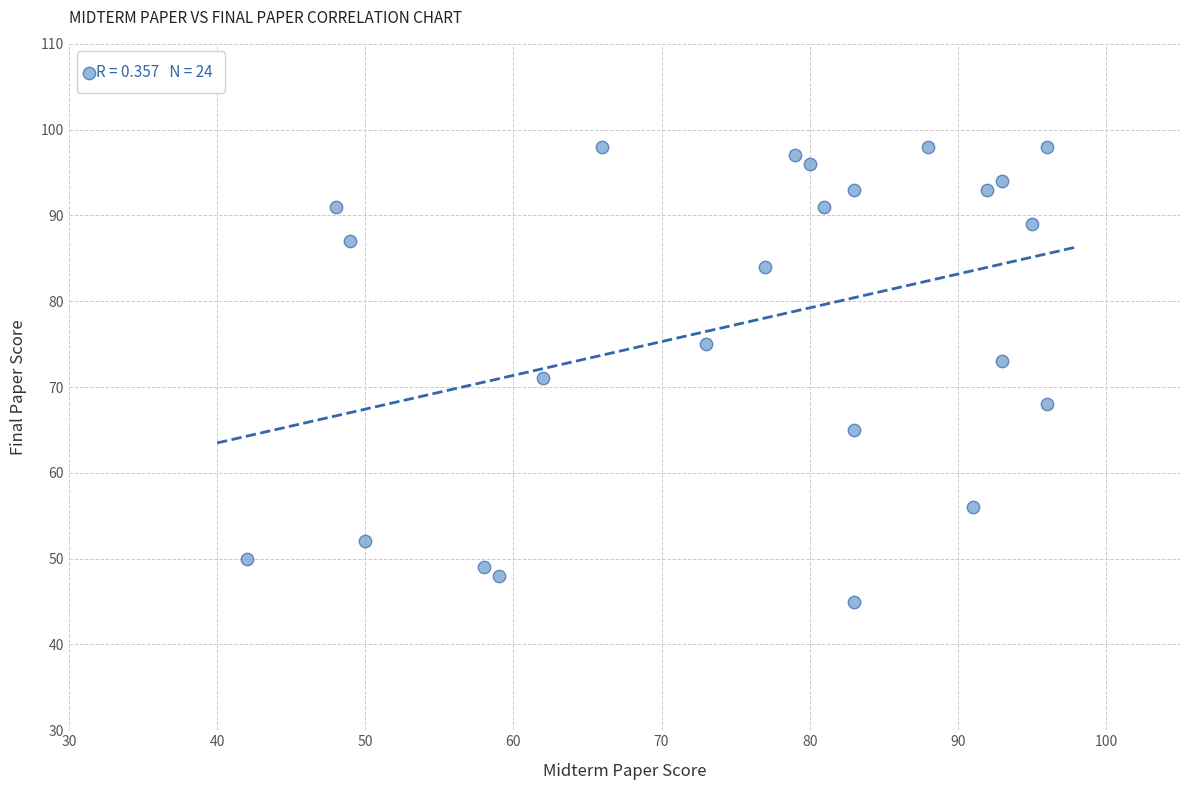

What is the range of Y values (max minus min)?

53